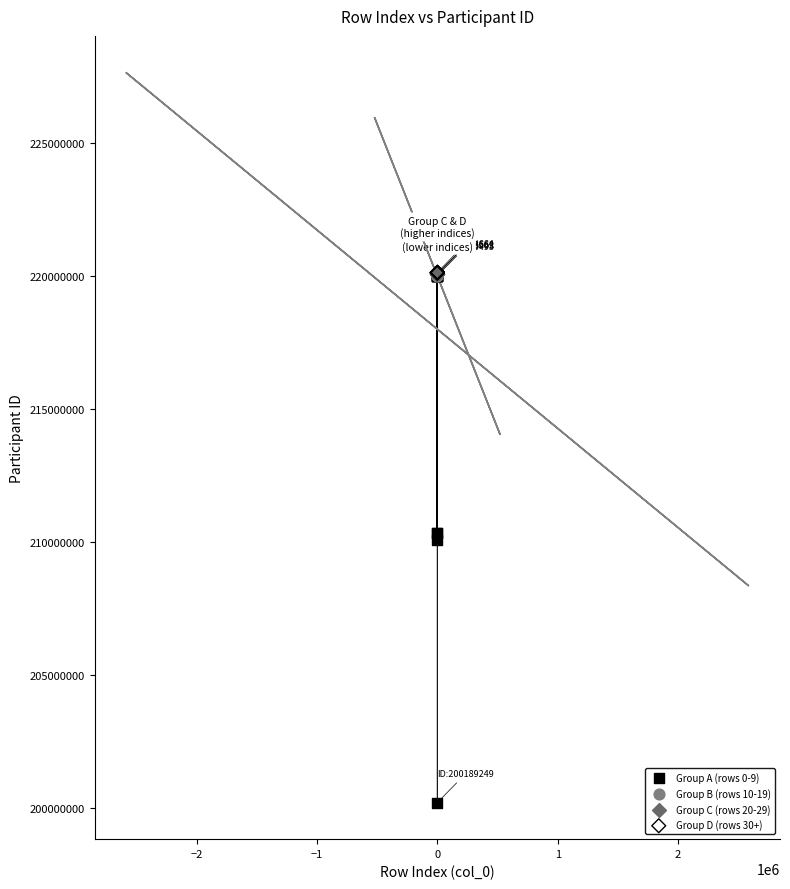

Which series reaches the minimum Y coordinate?

Group A (rows 0-9)